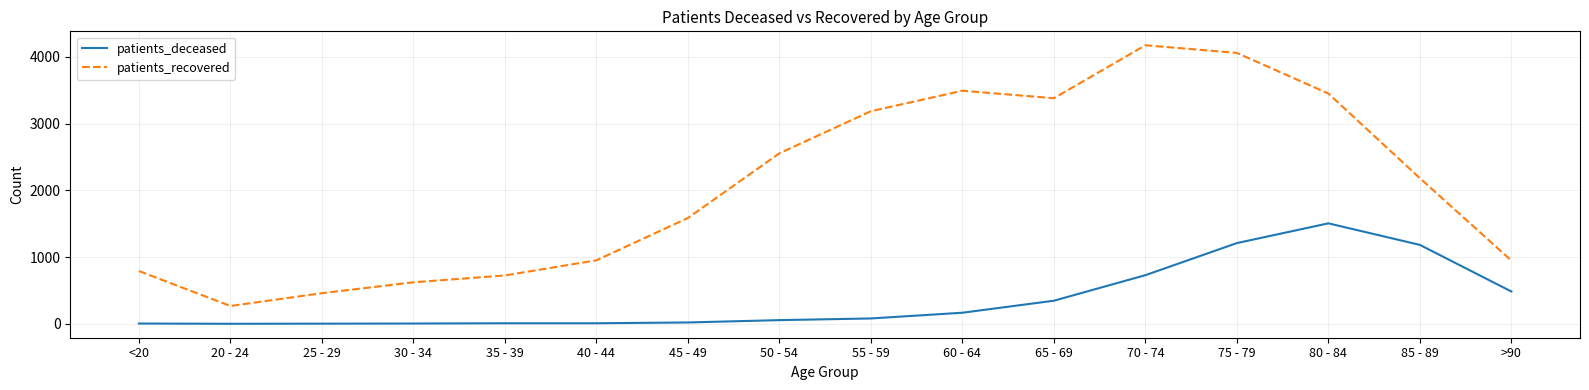

At which label is patients_recovered closest to 2221?

85 - 89